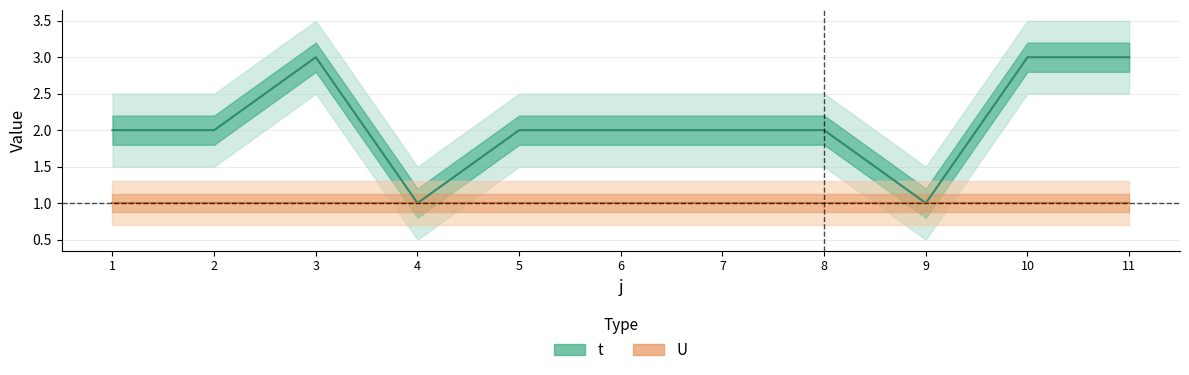

What is the ratio of the value at 3 to the value at 9?

3.0